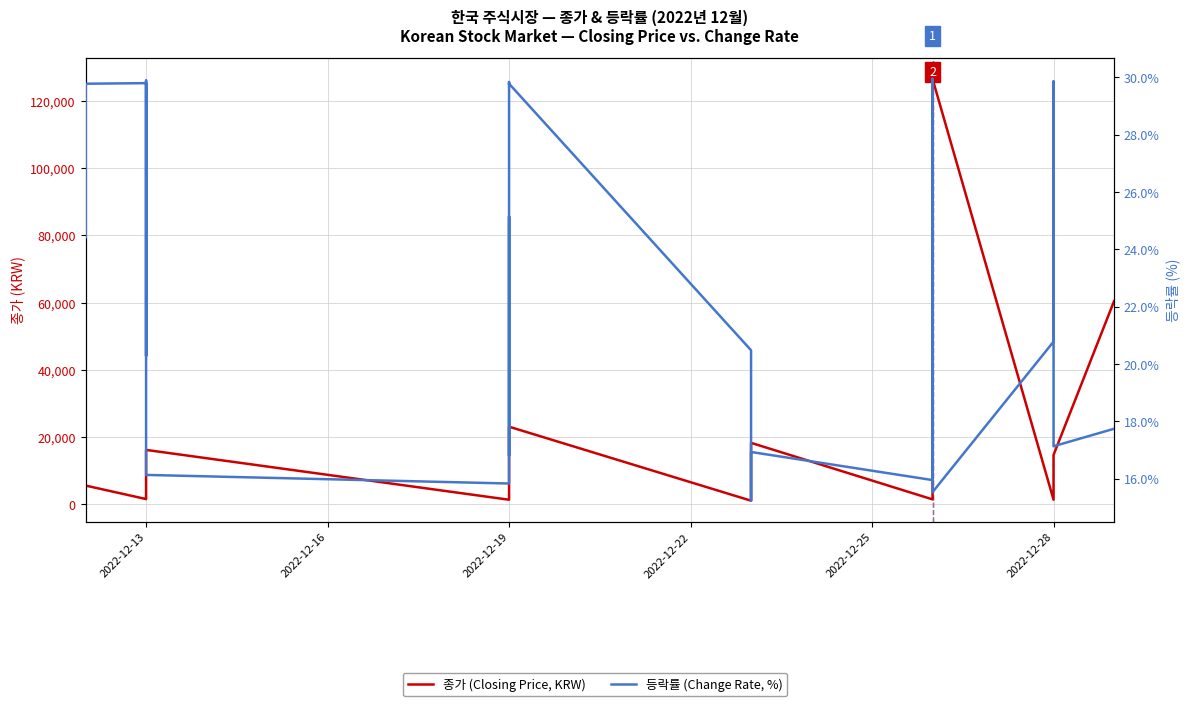

True or false: 등락률 (Change Rate, %) has more than 0 points higher than both neighbors.

True